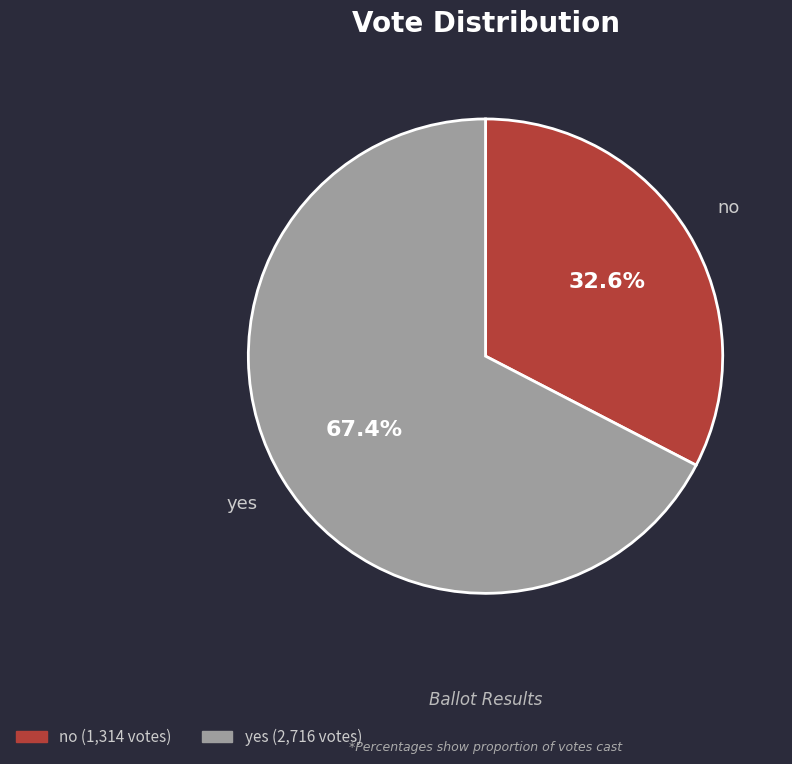

How many slices are in this pie chart?

2